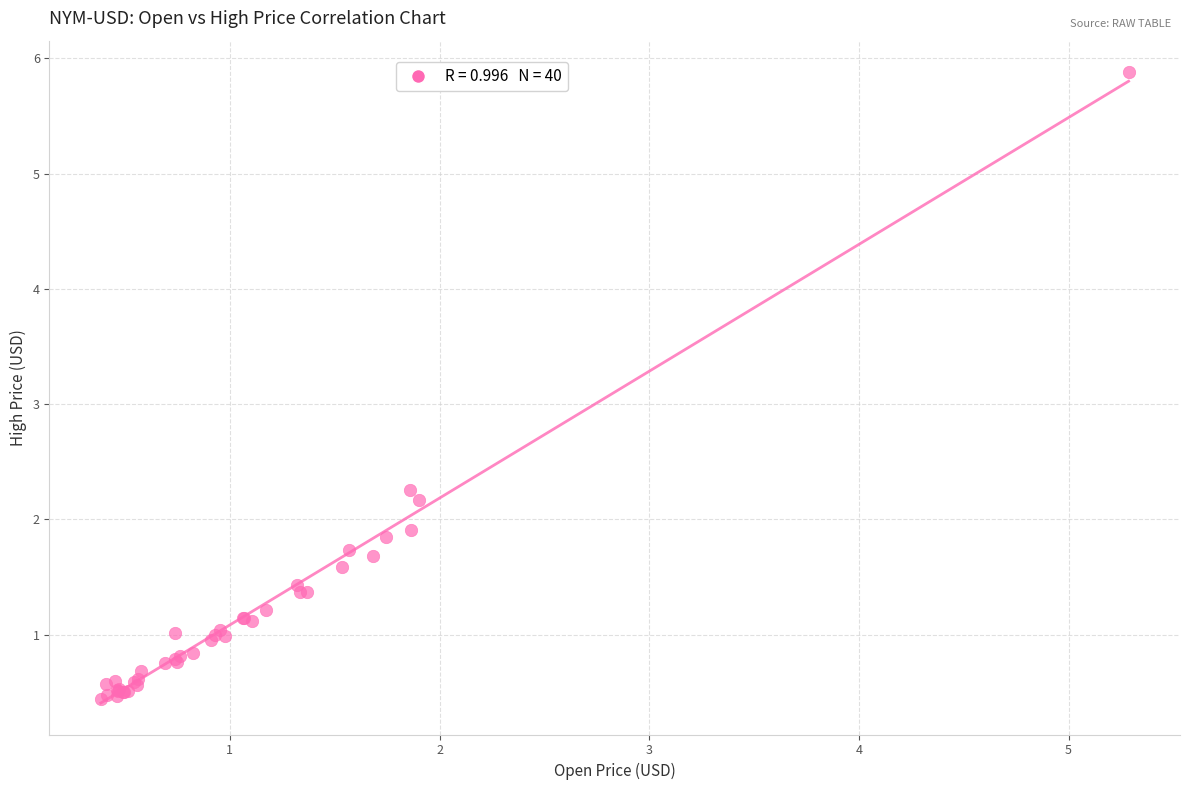

What Y value in the scatter plot is closest to 3?

2.3